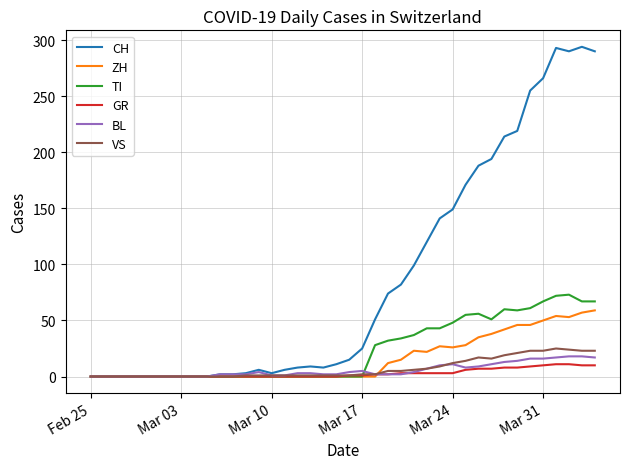

Which series has the largest total across all categories?

CH